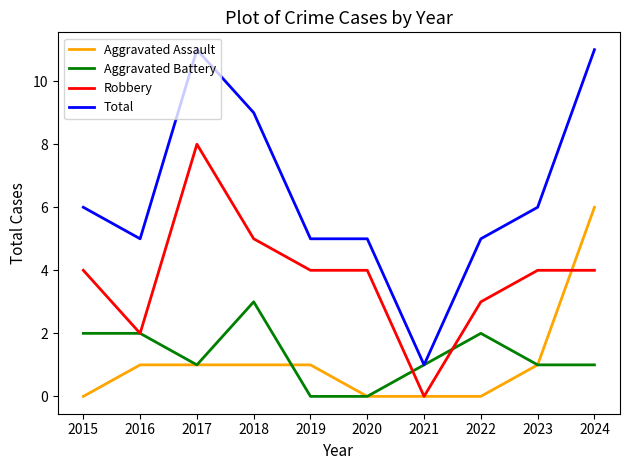

Reading left to right, extract all data points from this chart.

Aggravated Assault: 0	1	1	1	1	0	0	0	1	6
Aggravated Battery: 2	2	1	3	0	0	1	2	1	1
Robbery: 4	2	8	5	4	4	0	3	4	4
Total: 6	5	11	9	5	5	1	5	6	11